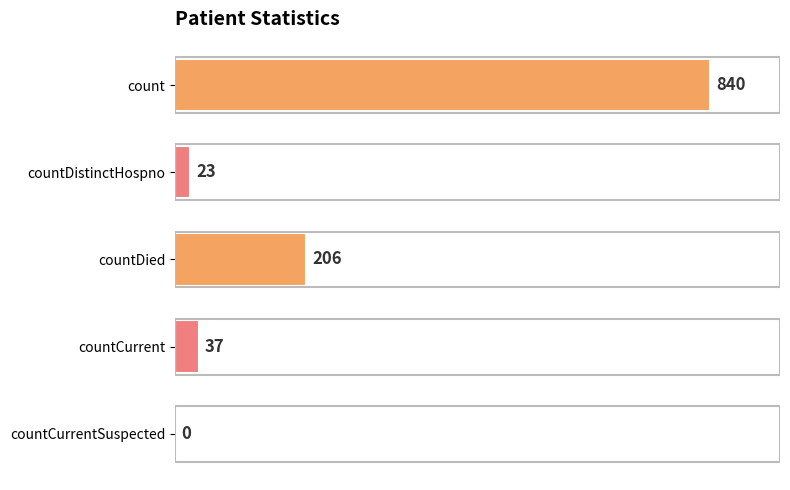

How many values are above zero?

4